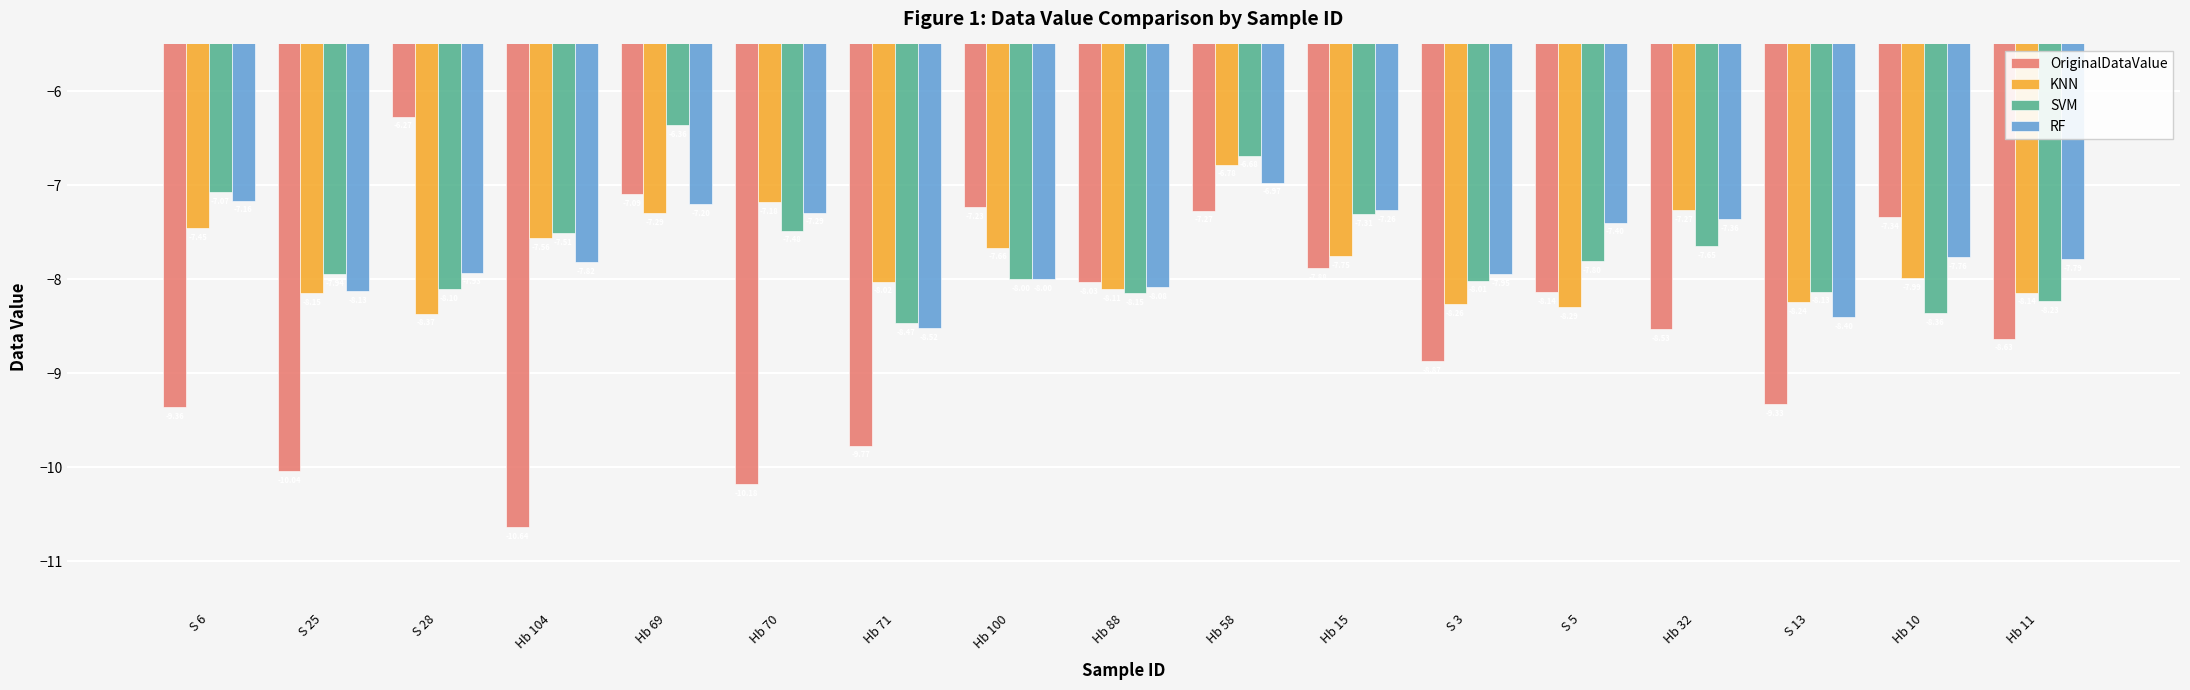

What is the difference between the second highest and second lowest values in the OriginalDataValue series?

3.1